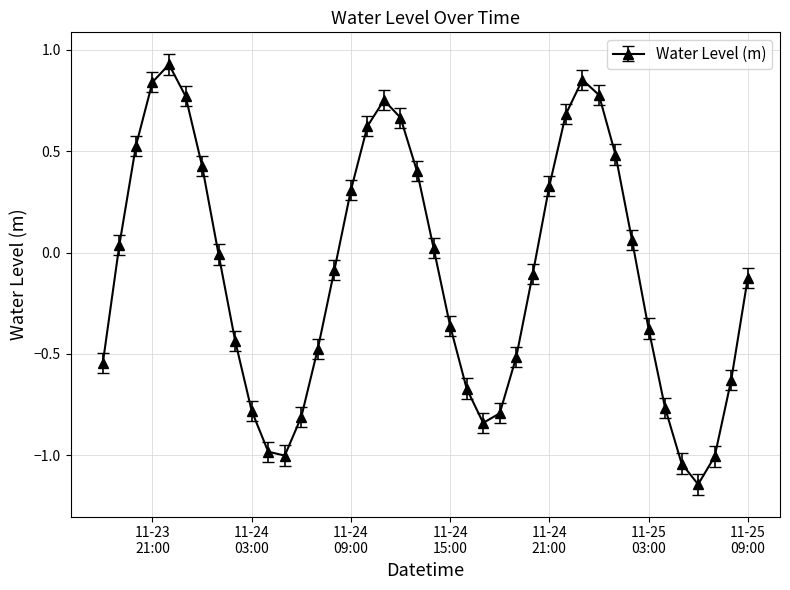

How many points are higher than both their immediate neighbors (excluding endpoints)?

3